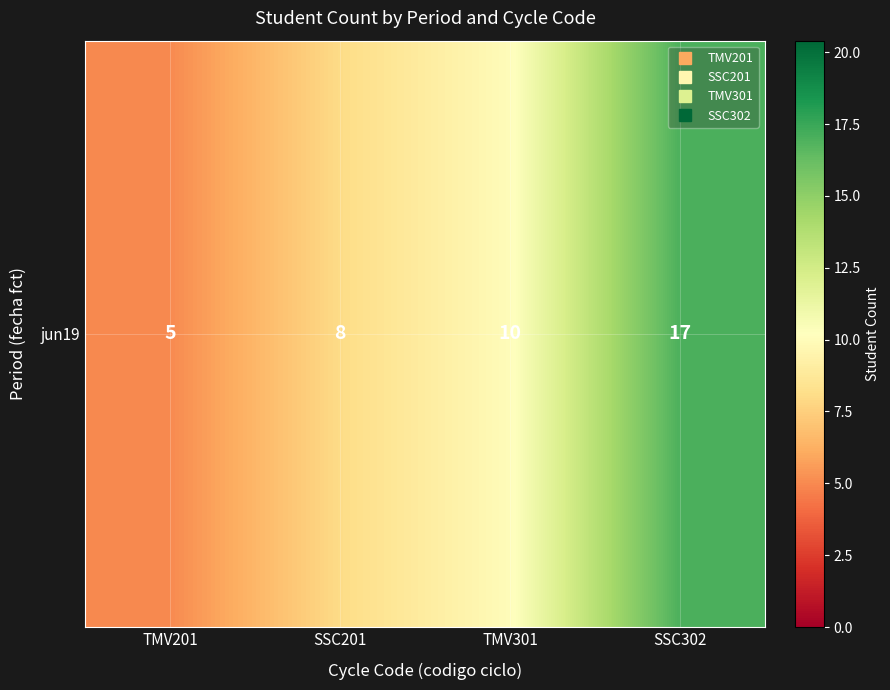

What is the ratio of the value at TMV201 to the value at SSC201?

0.6